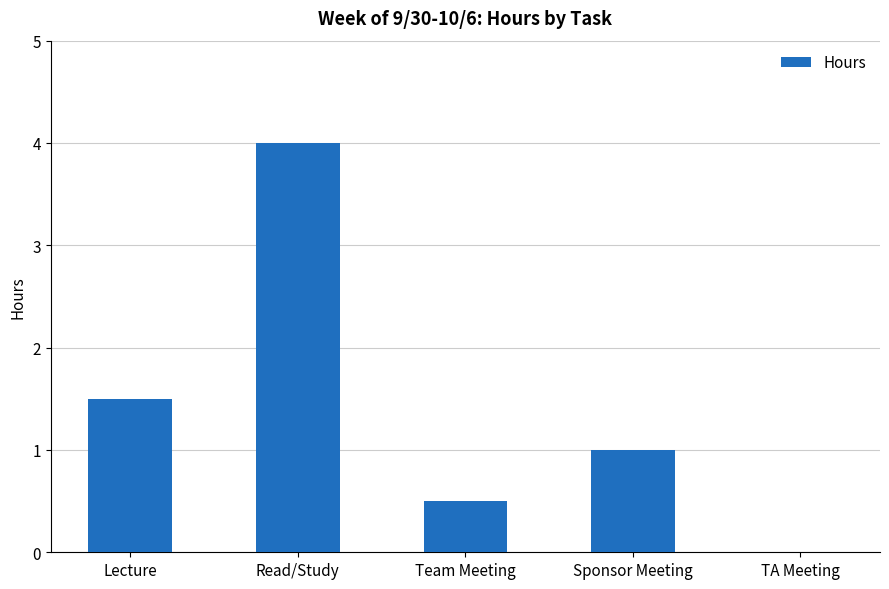

Which has a higher value, Read/Study or TA Meeting?

Read/Study